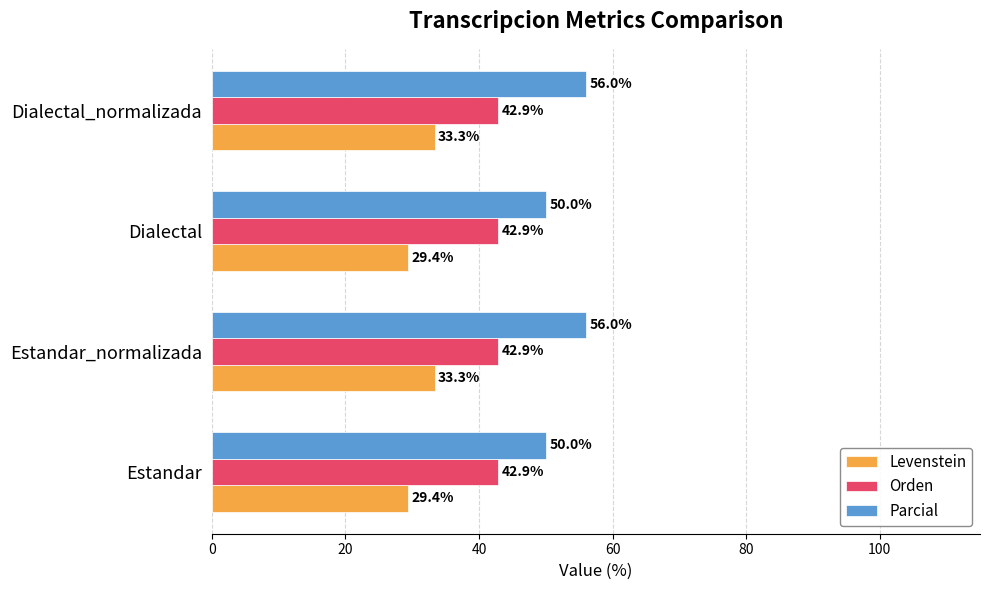

What is the difference between the highest and lowest values at Dialectal_normalizada?

22.7